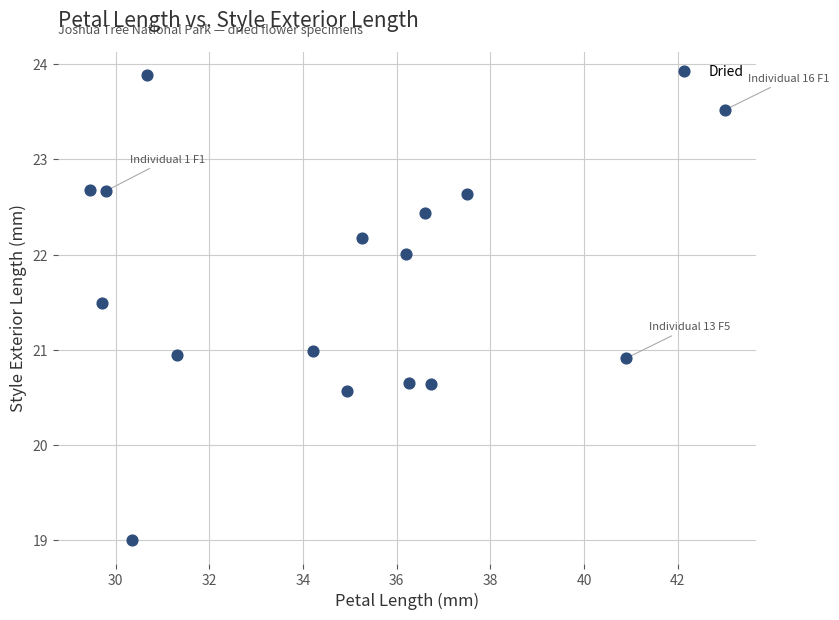

What is the range of Y values (max minus min)?

4.9